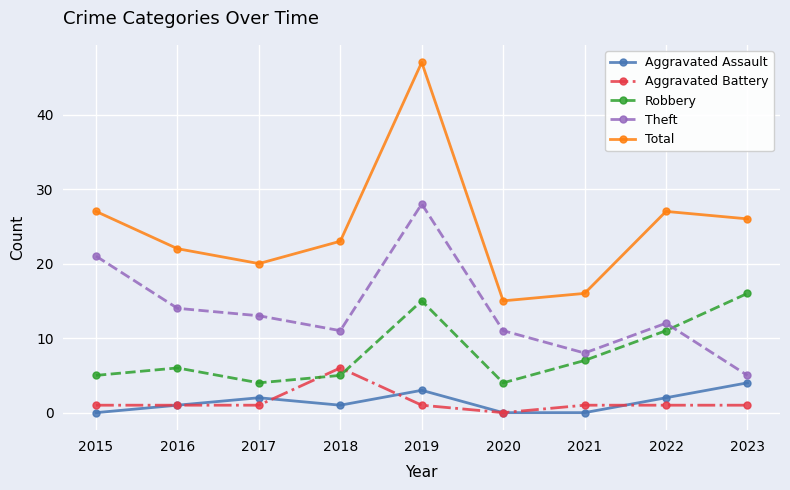

Which category has the highest value in the Total series?

2019